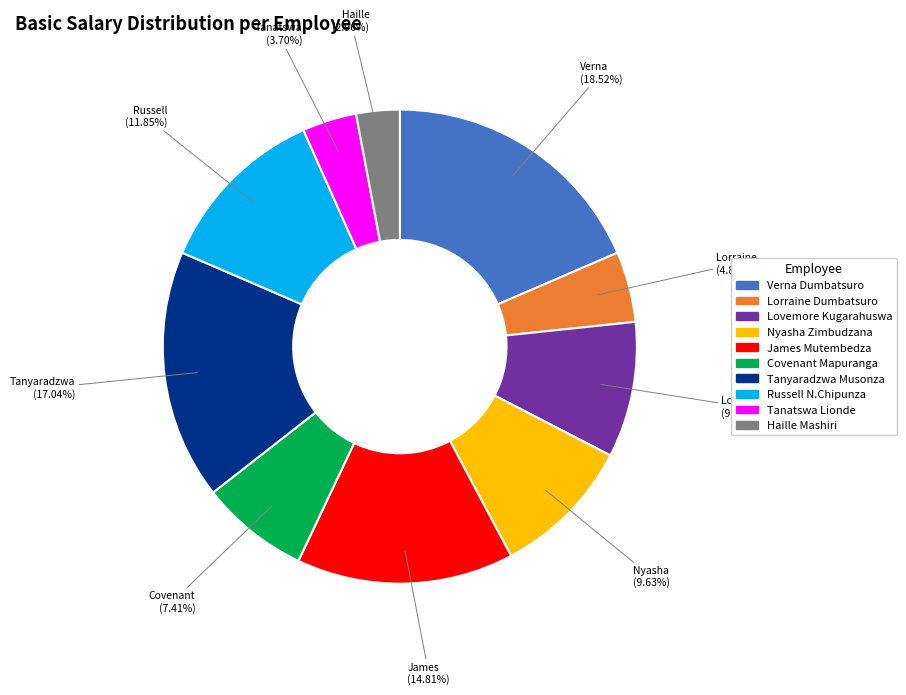

Count the number of slices in the pie.

10